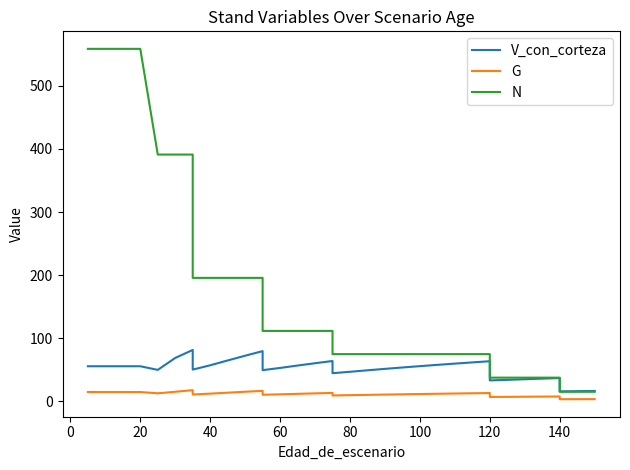

What is the sum of all V_con_corteza values?

1847.1